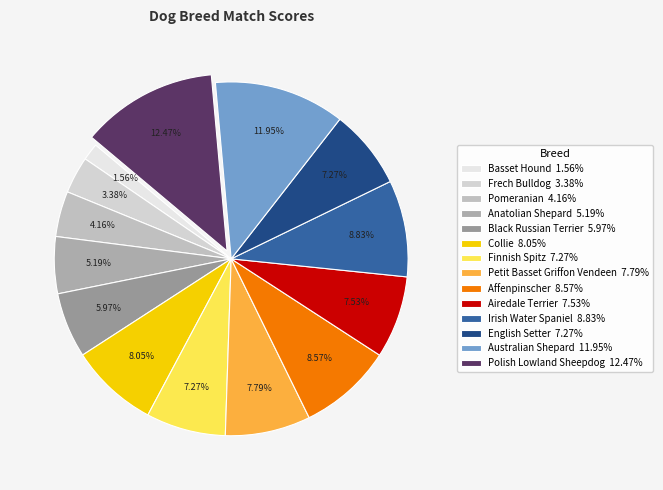

Is there a majority slice in this chart?

No